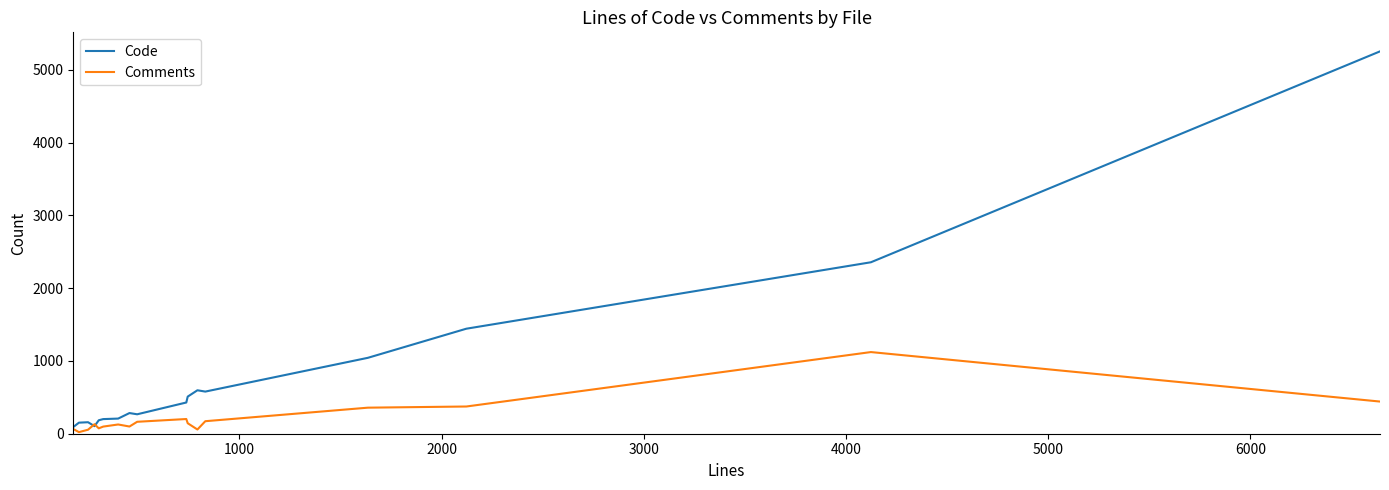

Which series has the largest total across all categories?

Code